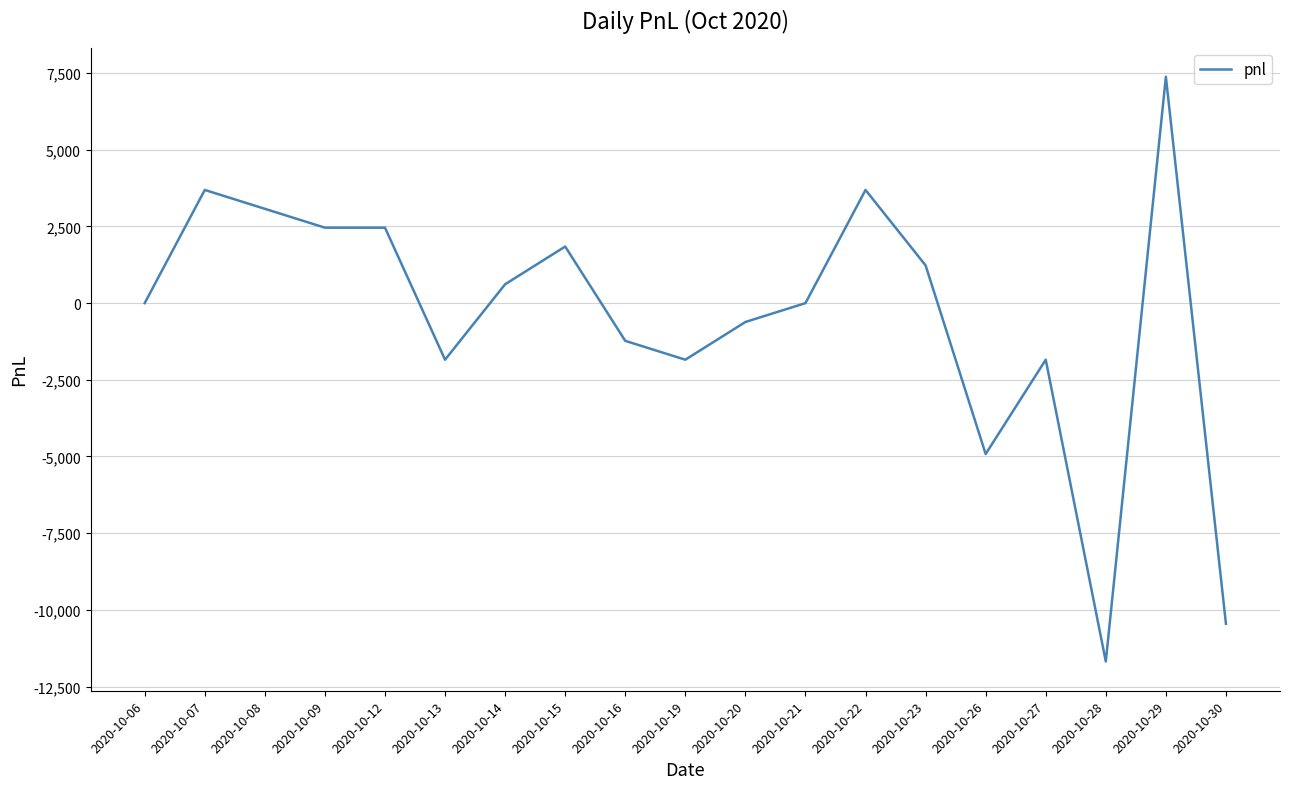

What is the minimum value shown in the chart?

-11685